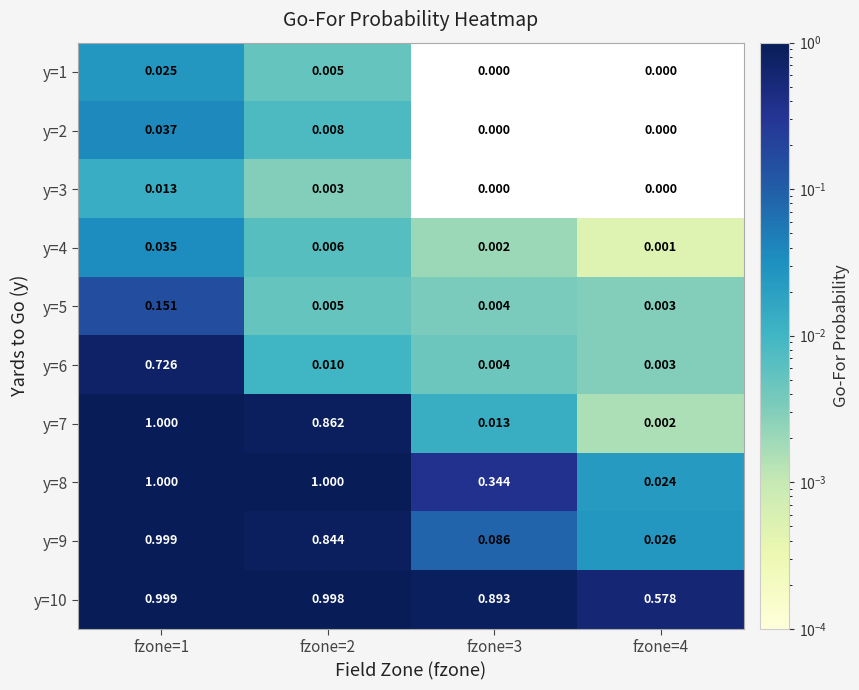

Is the value of y=1 at fzone=1 greater than the value of y=3 at fzone=4?

Yes